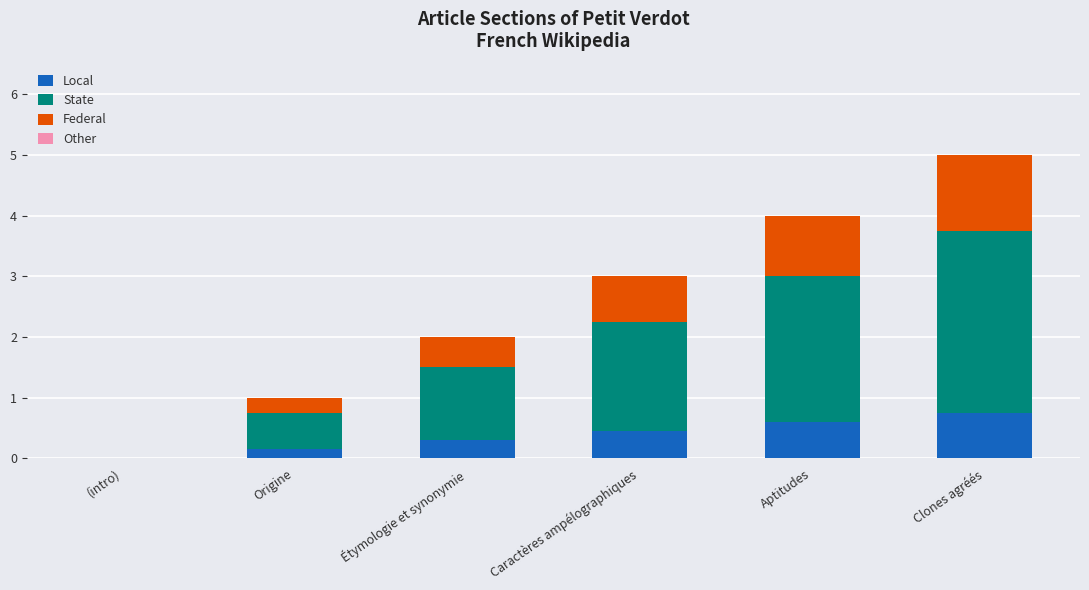

What is the maximum value for Local?

0.8